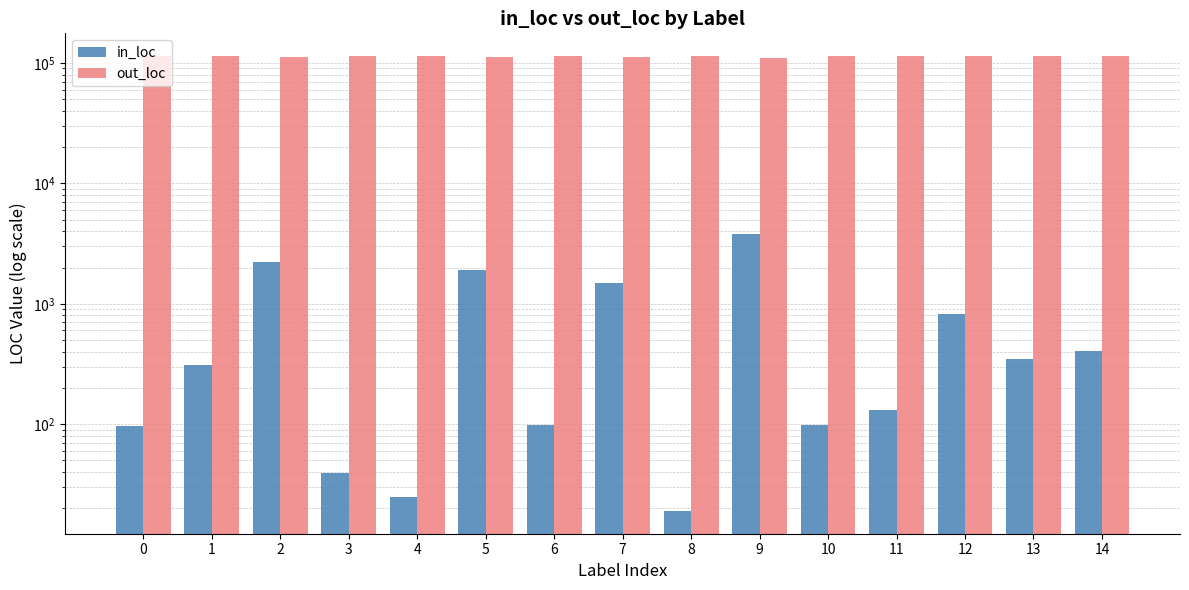

Which series has the largest range (max minus min)?

in_loc